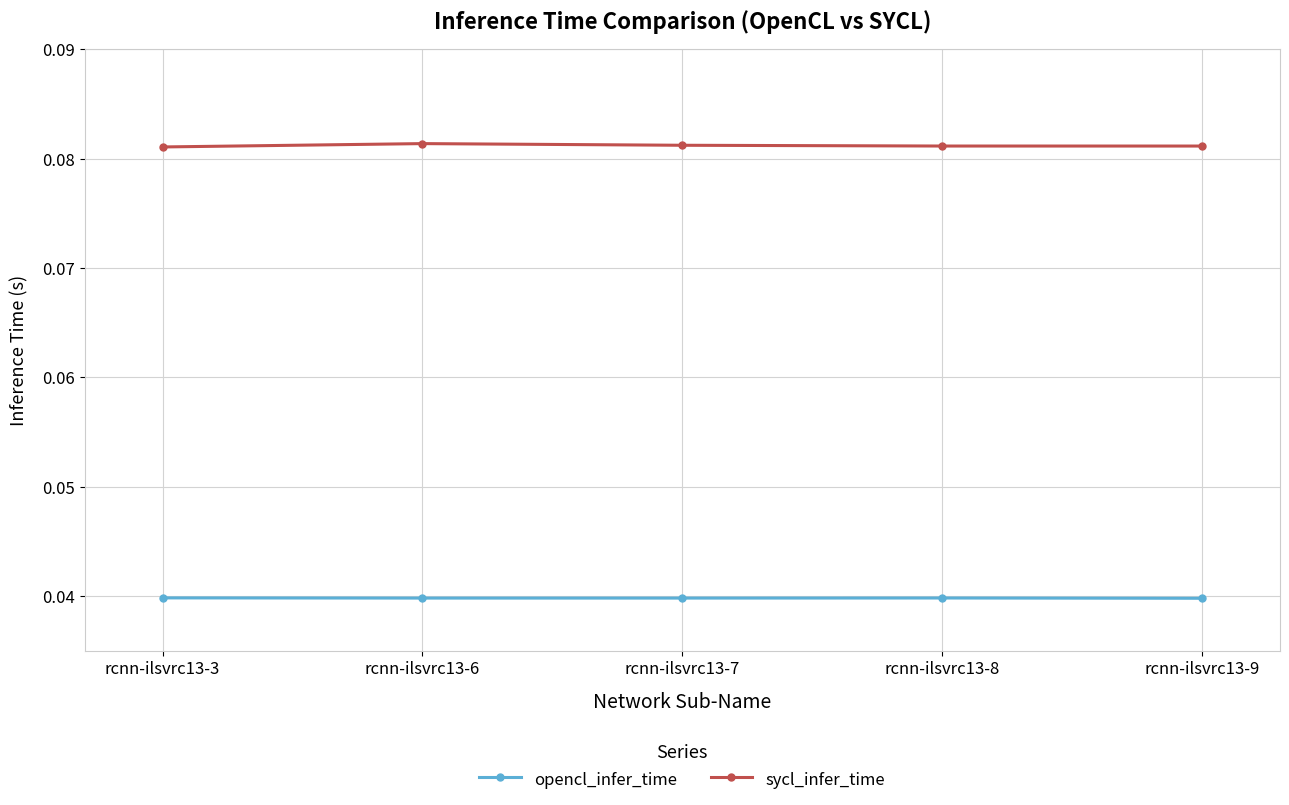

Is the value of sycl_infer_time at rcnn-ilsvrc13-7 greater than the value of opencl_infer_time at rcnn-ilsvrc13-8?

Yes